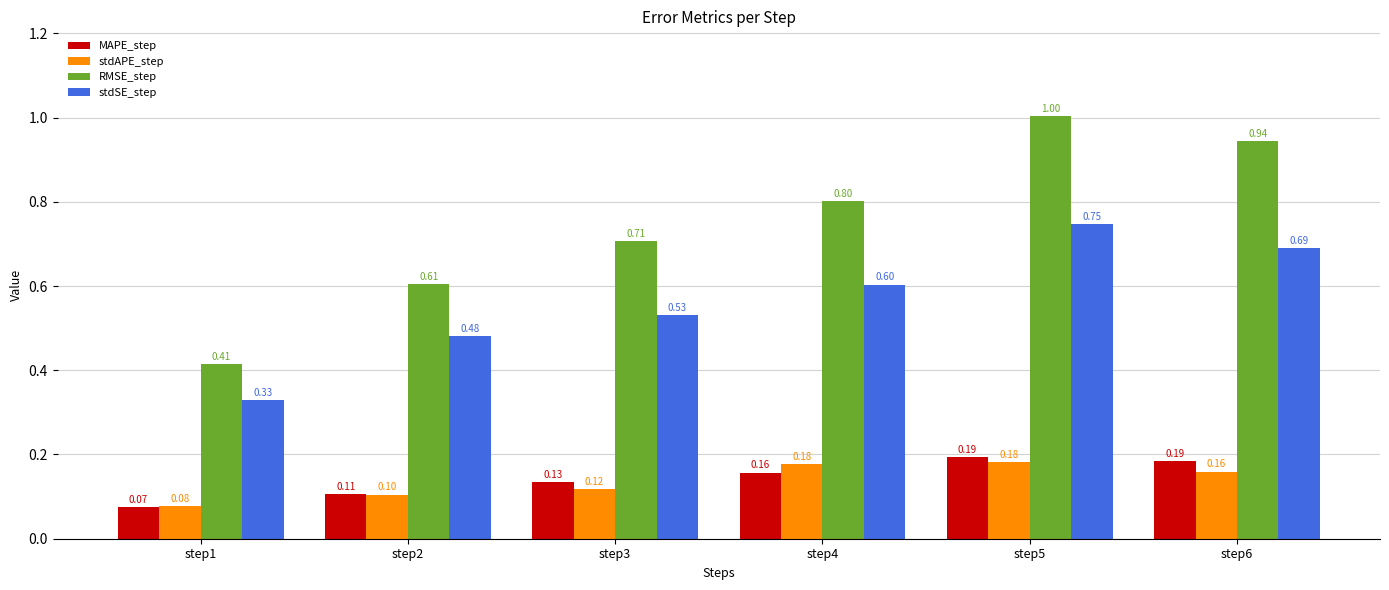

Is the value of MAPE_step at step4 greater than the value of stdSE_step at step3?

No